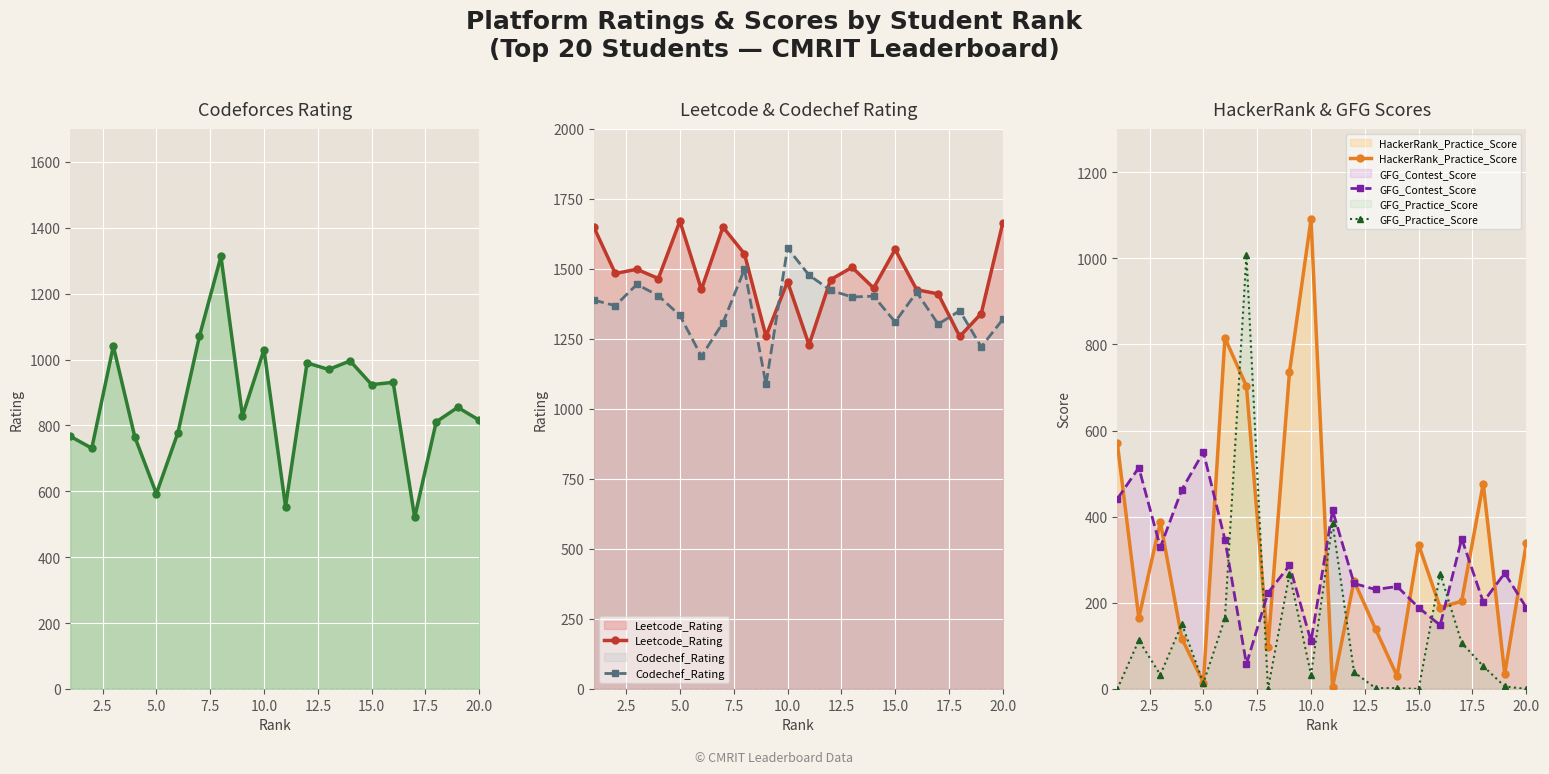

What is the maximum value for HackerRank_Practice_Score?

1091